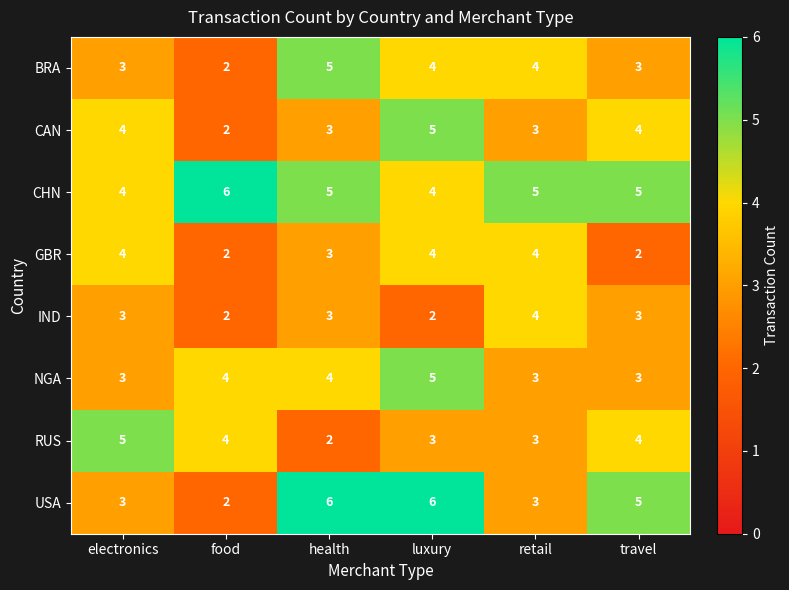

Which series has the largest range (max minus min)?

USA